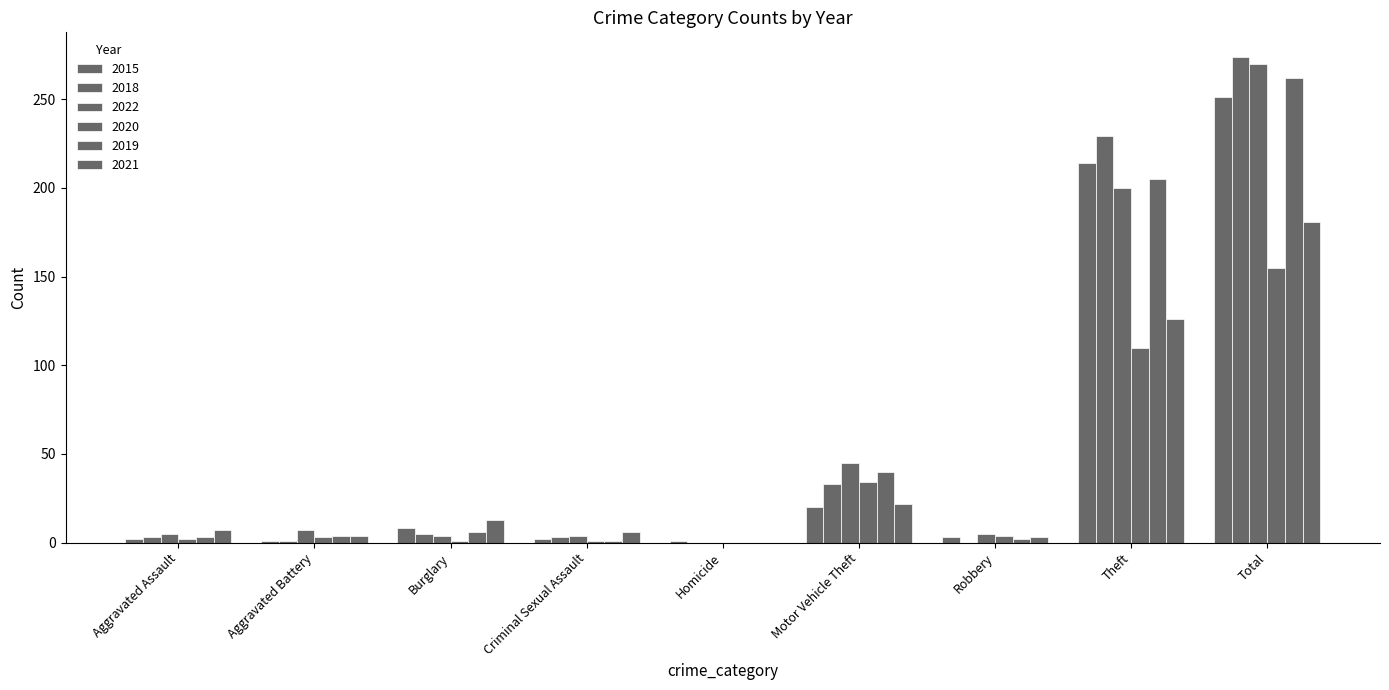

Are the bars horizontal?

No